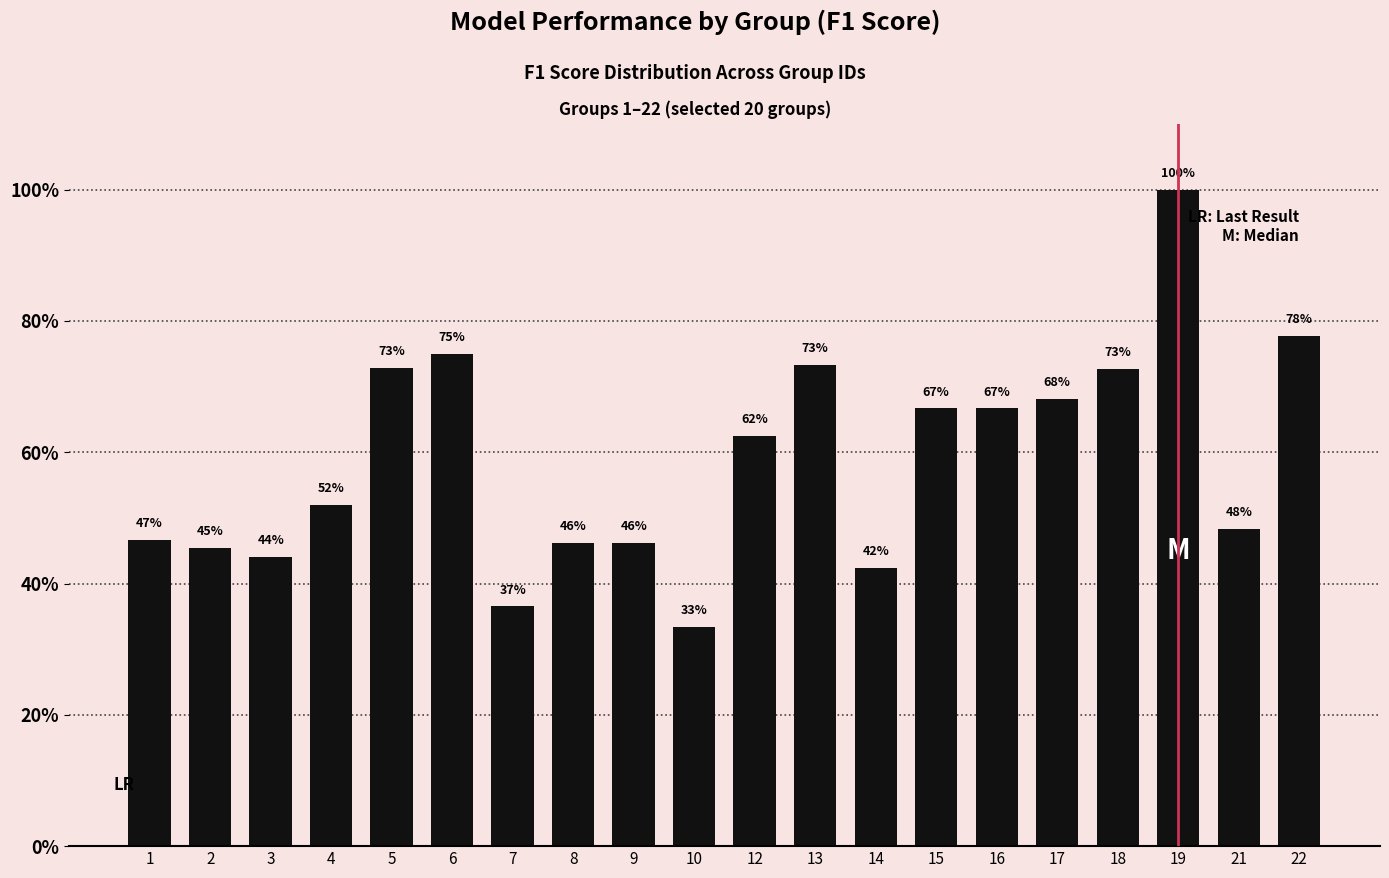

What is the value of the 1st bar from the left?

0.5